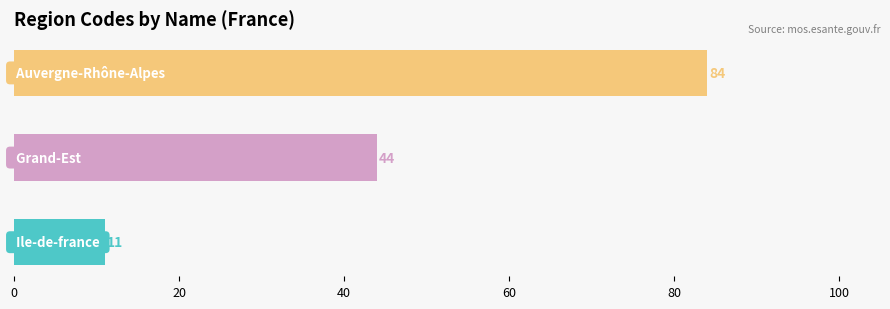

What is the average value?

46